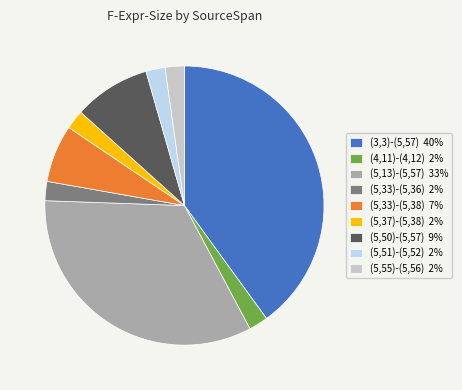

What is the ratio of the value at (5,33)-(5,36) 2% to the value at (5,33)-(5,38) 7%?

0.3